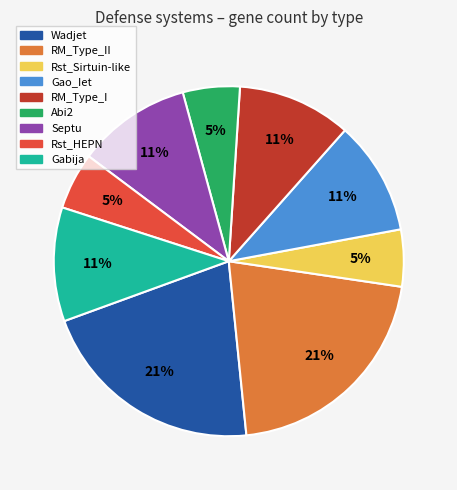

How many slices are in this pie chart?

9